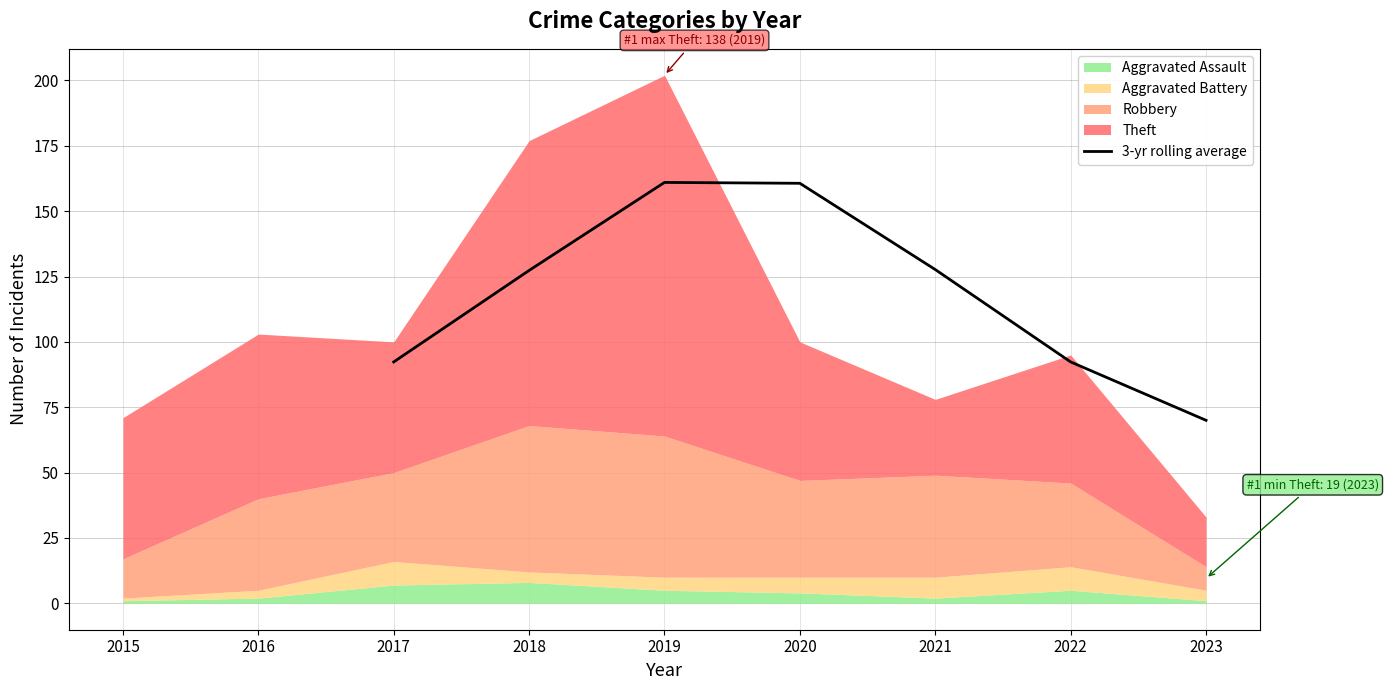

What is the highest value of the 3-yr rolling average series?

161.0